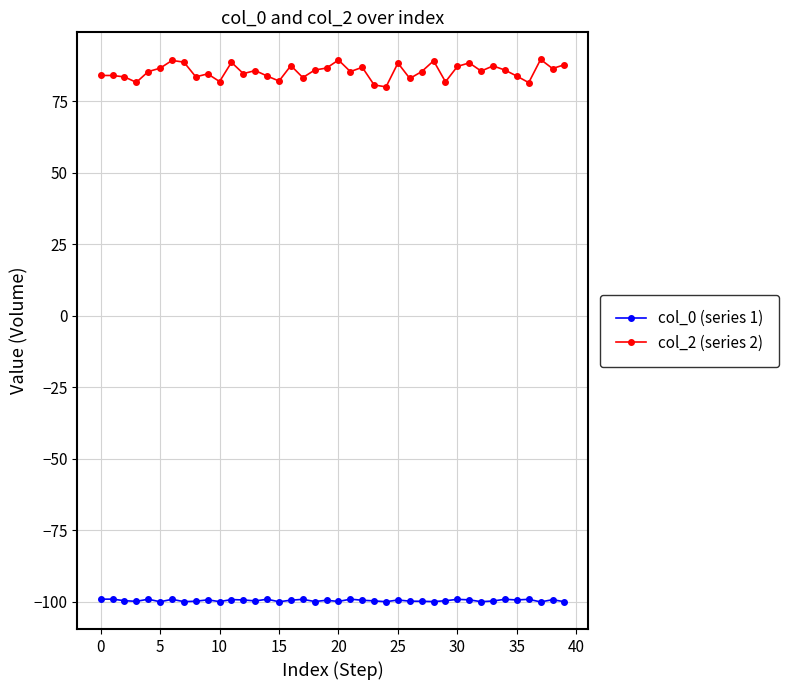

Which series has the widest spread of values?

col_2 (series 2)